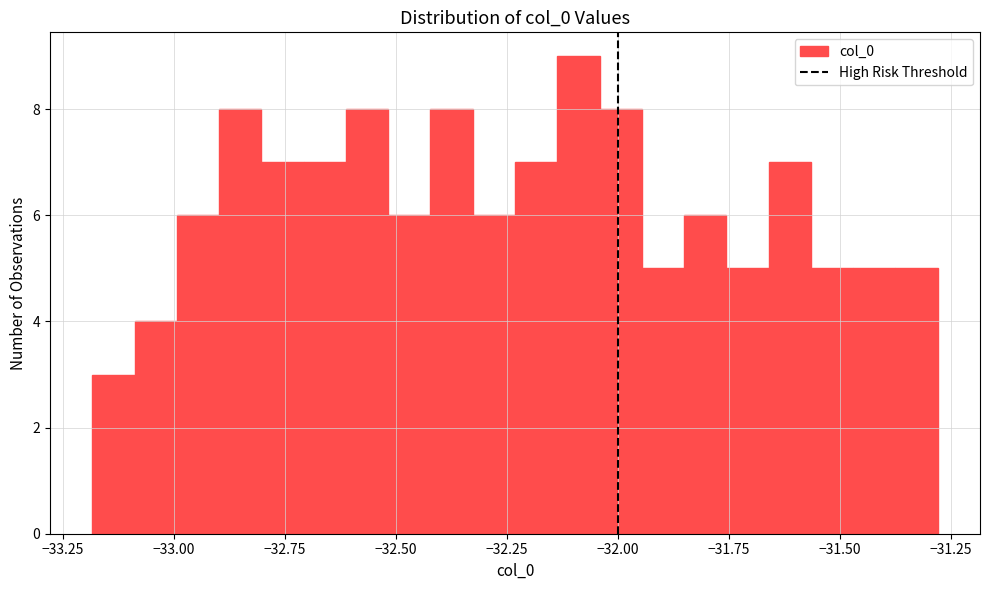

Read against the x-axis, roughly where is the centre of the tallest bar?

-32.10